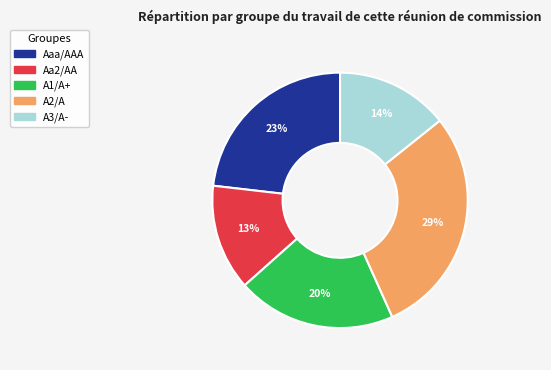

Rank the categories by value from lowest to highest.

Aa2/AA, A3/A-, A1/A+, Aaa/AAA, A2/A